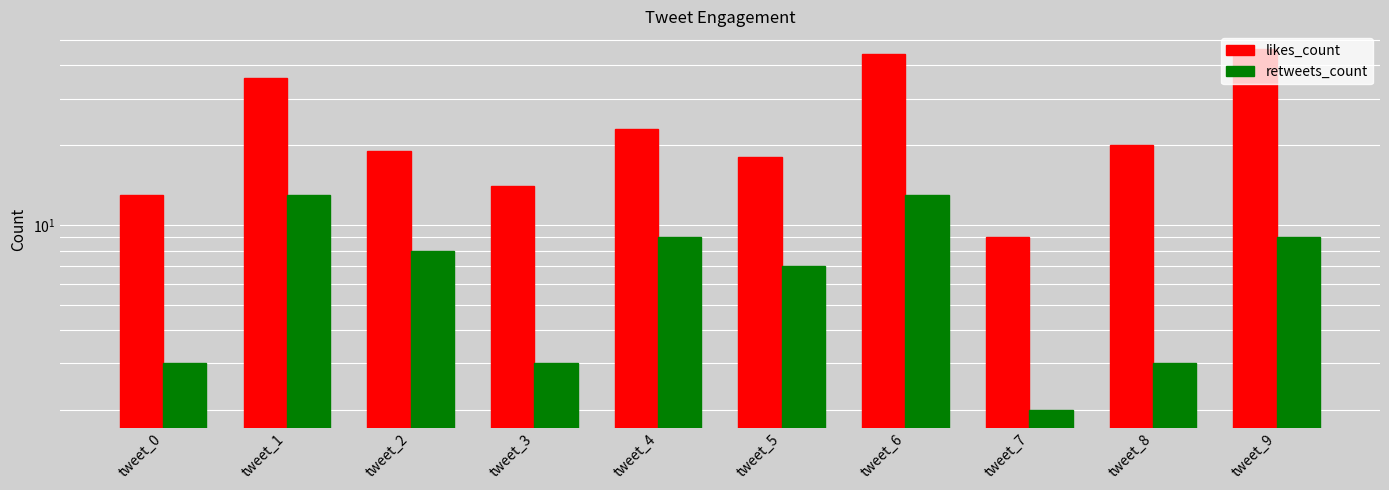

Which category has the lowest value in the retweets_count series?

tweet_7